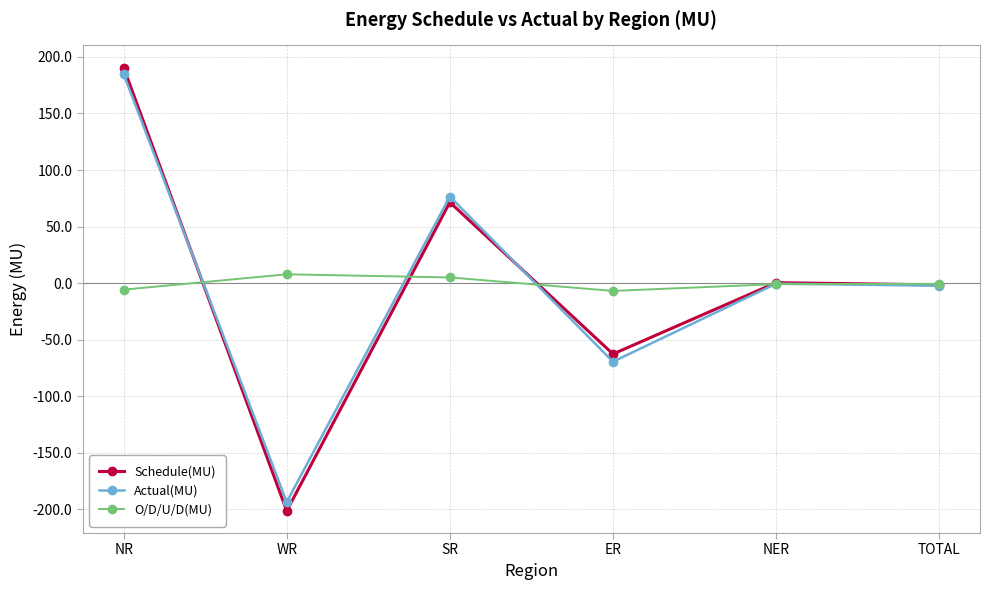

True or false: Actual(MU) has more than 2 interior local peaks.

False